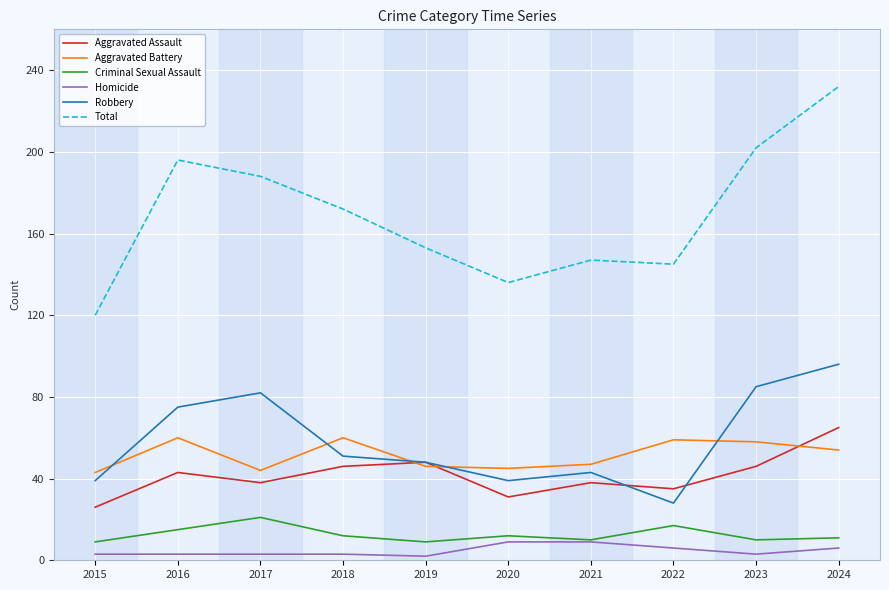

What is the highest value of the Aggravated Assault series?

65